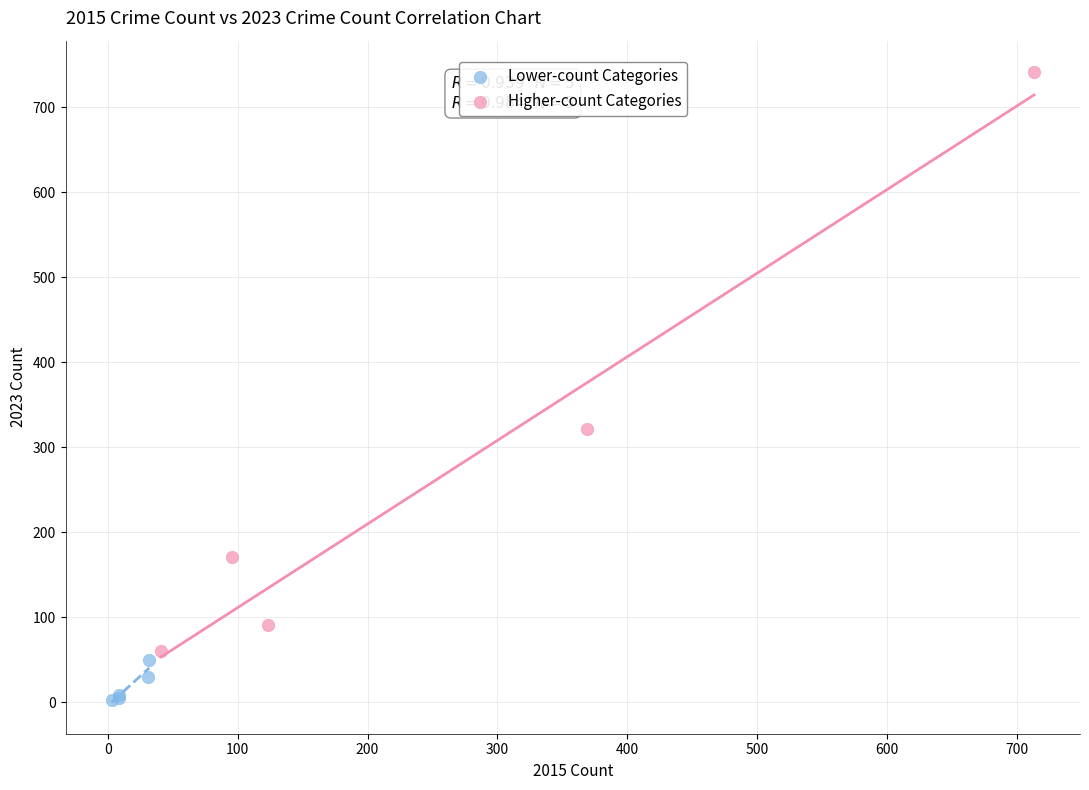

Which series has the widest spread of Y values?

Higher-count Categories